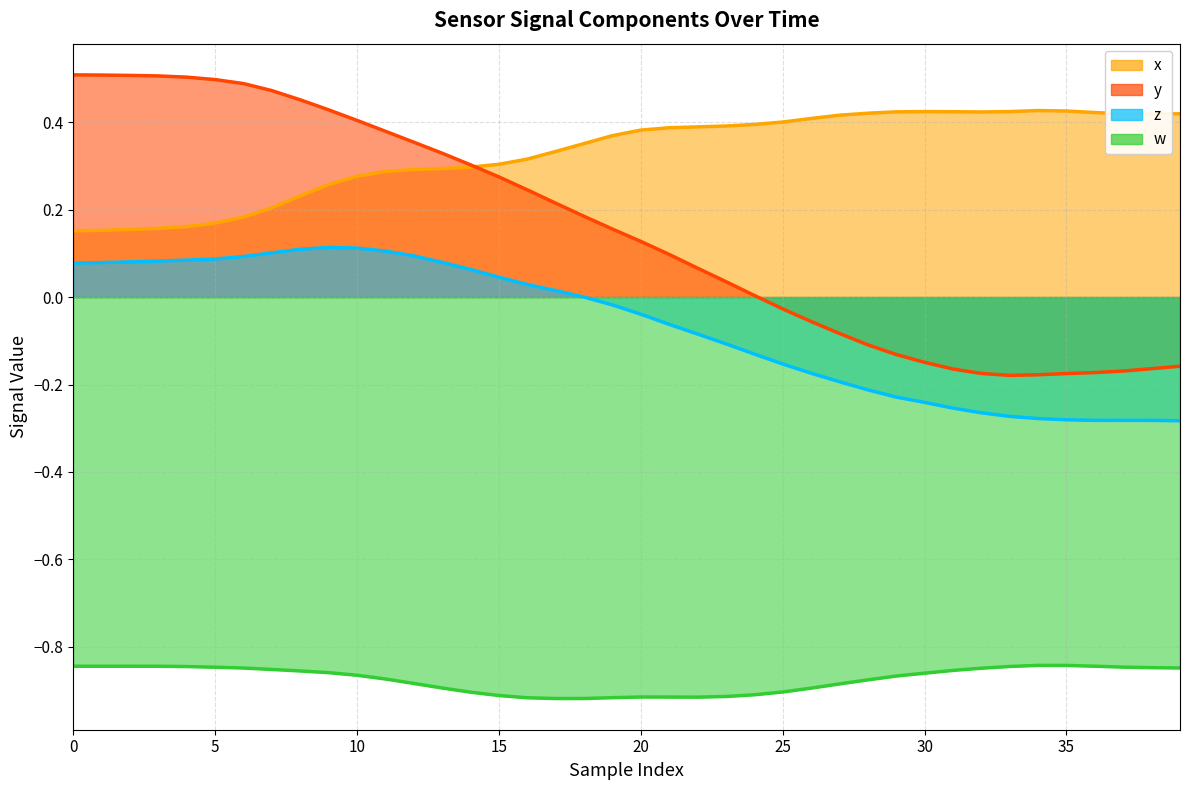

What is the sum of all w values?

-35.0